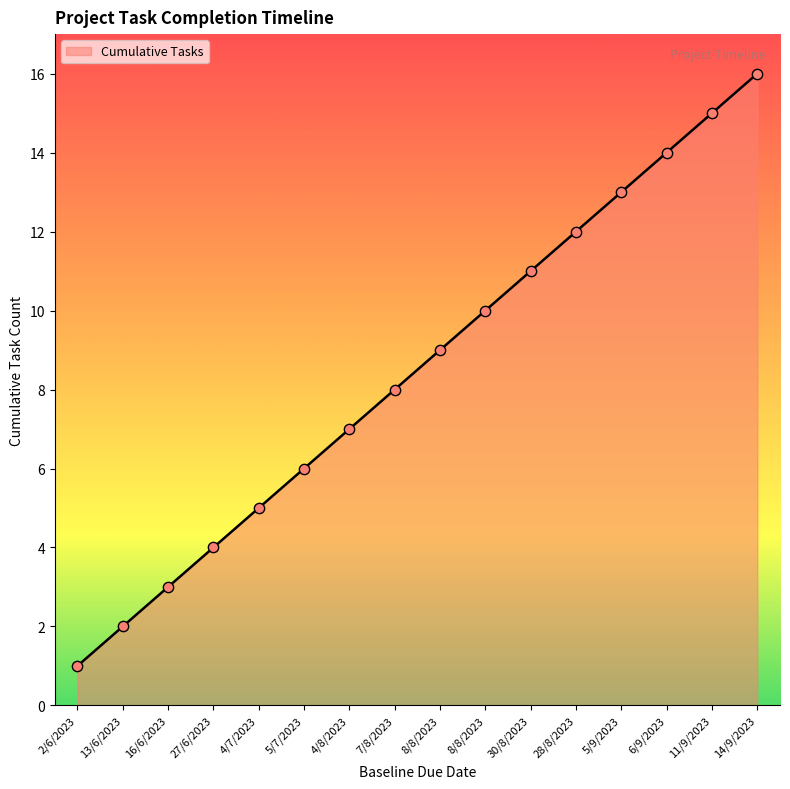

Approximately how many times larger is the value at 5/9/2023 compared to 11/9/2023?

0.9